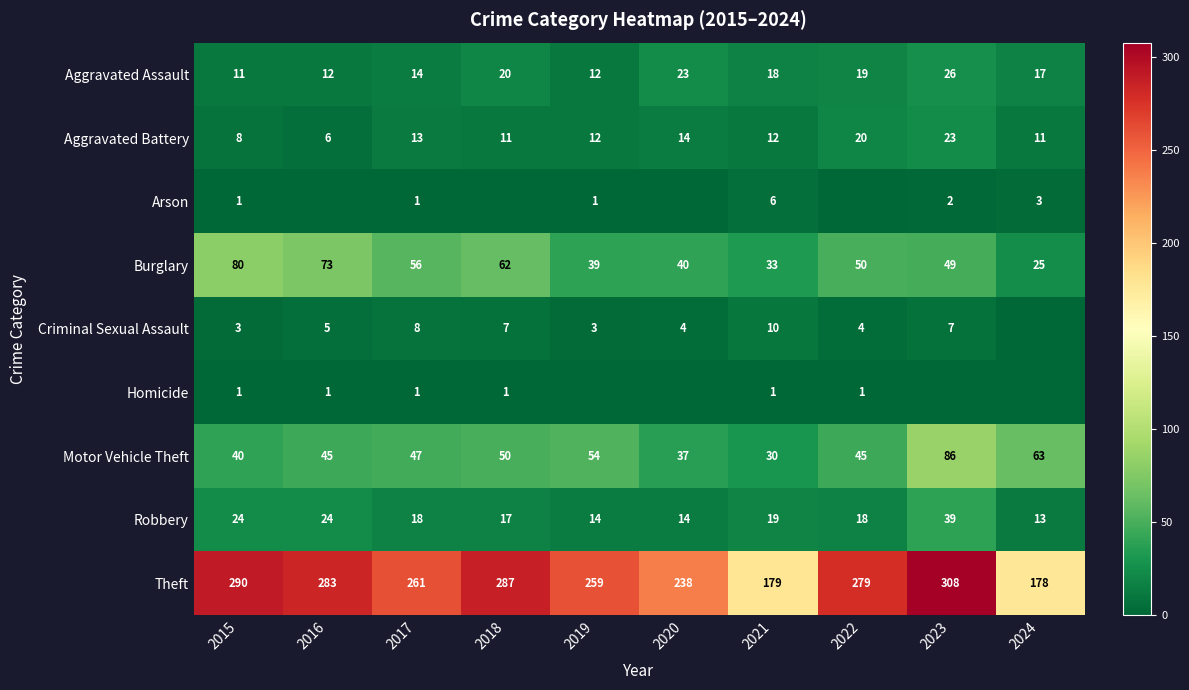

Which category has the highest value in the Motor Vehicle Theft series?

2023